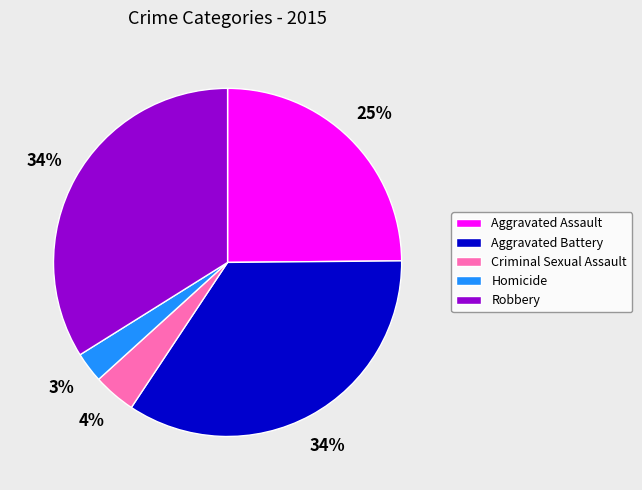

How many slices are in this pie chart?

5